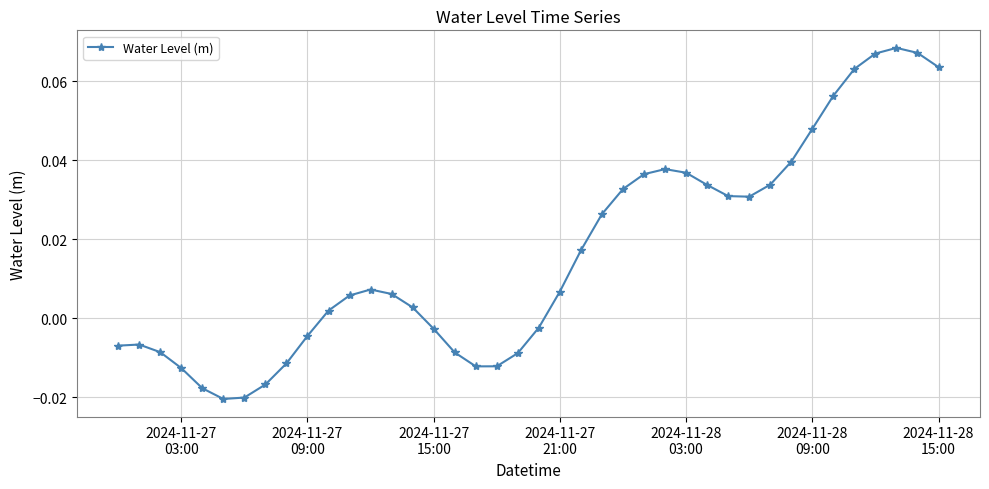

What is the sum of all values?

0.6